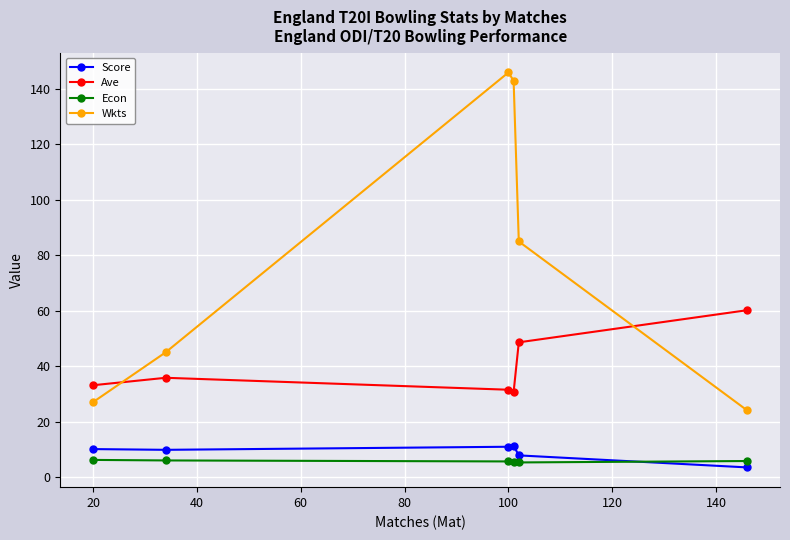

True or false: Score has more than 0 points higher than both neighbors.

True